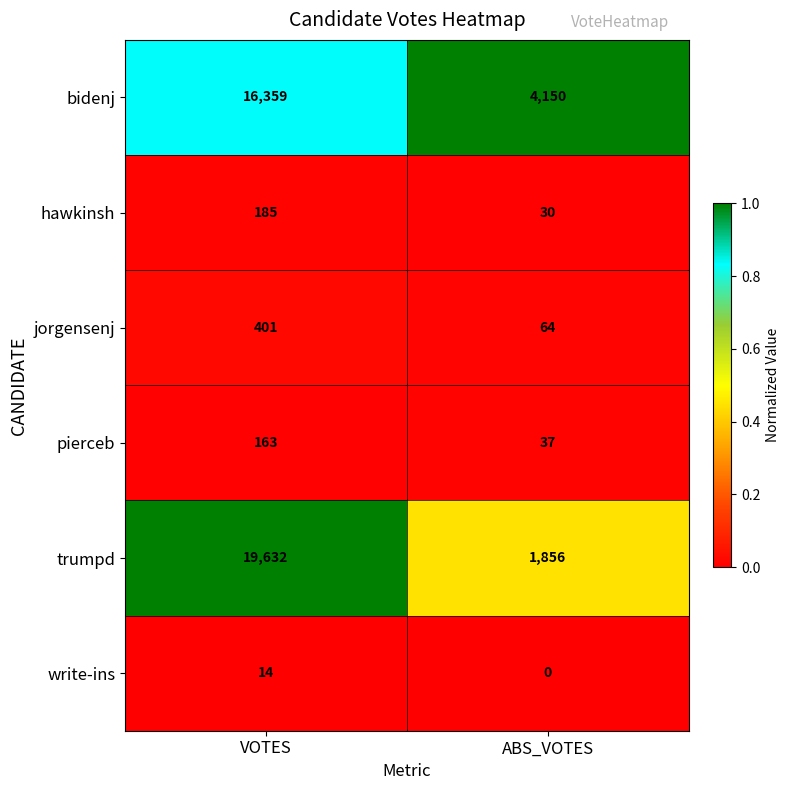

At how many categories does at least one series exceed 0?

2